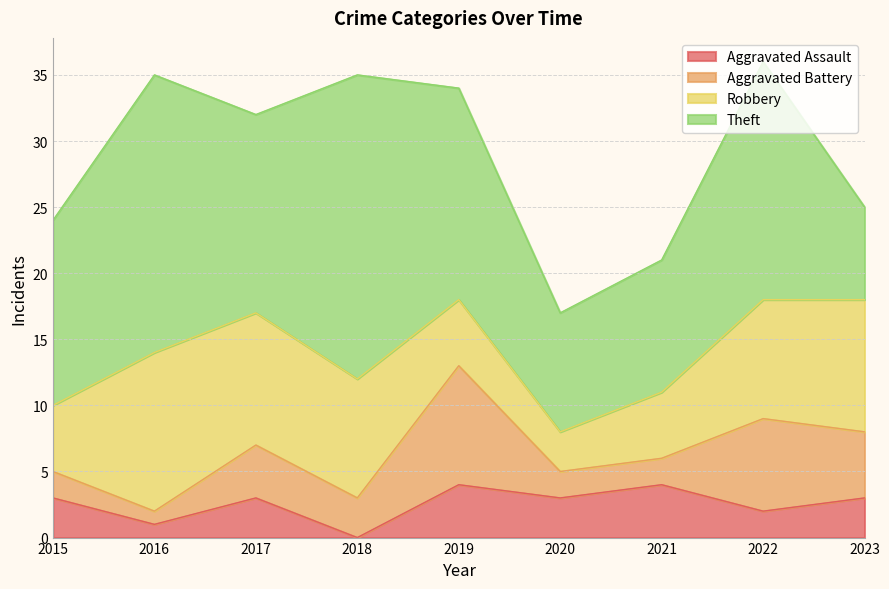

How many lines are shown in the chart?

4